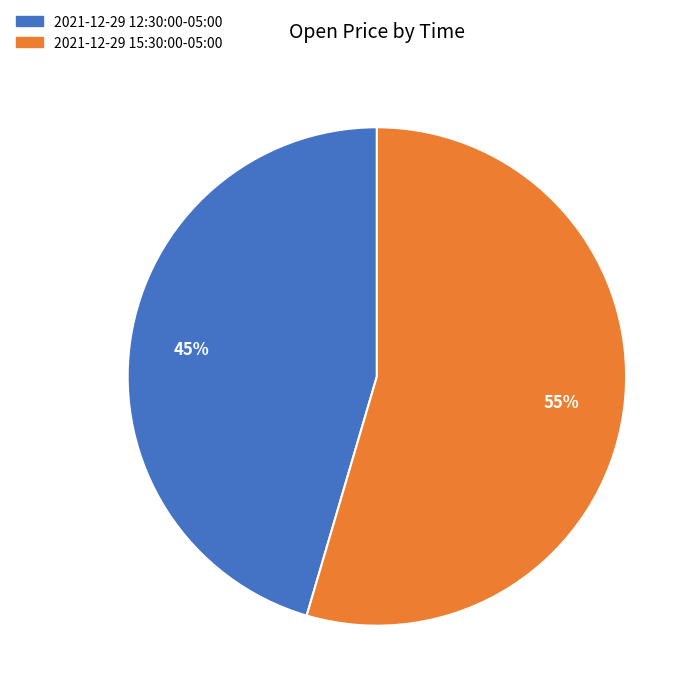

What percentage is the 2021-12-29 15:30:00-05:00 slice, to the nearest percent?

55%